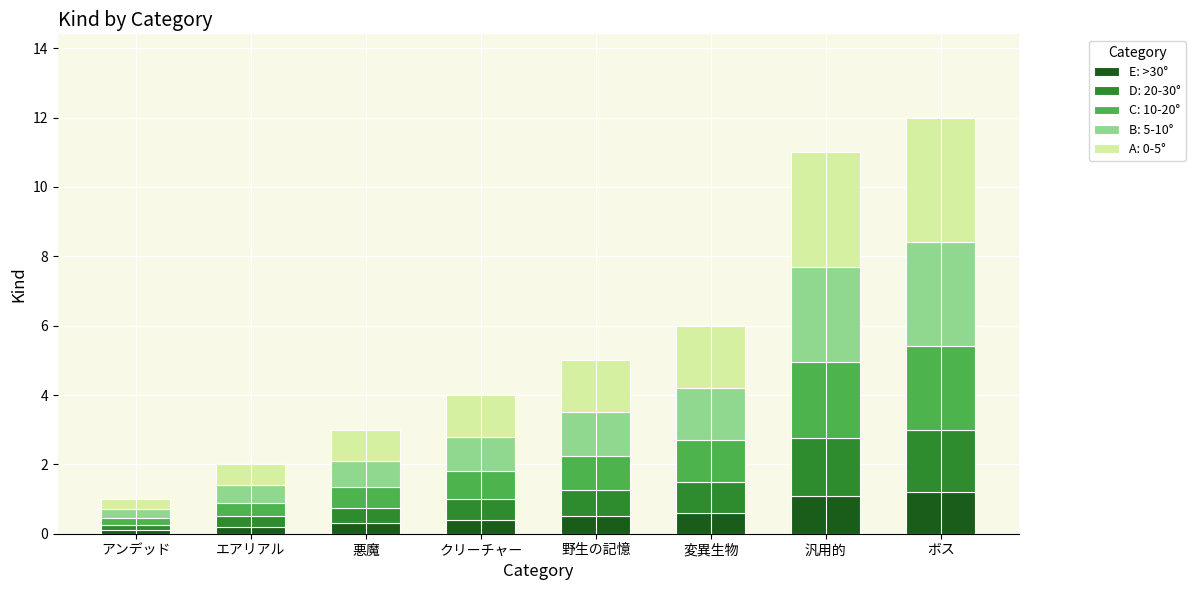

What is the total value across all series at 変異生物?

6.0